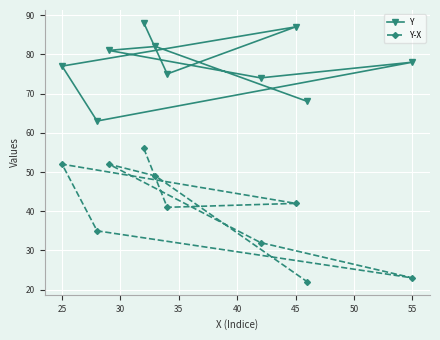

What is the lowest value of the Y series?

63